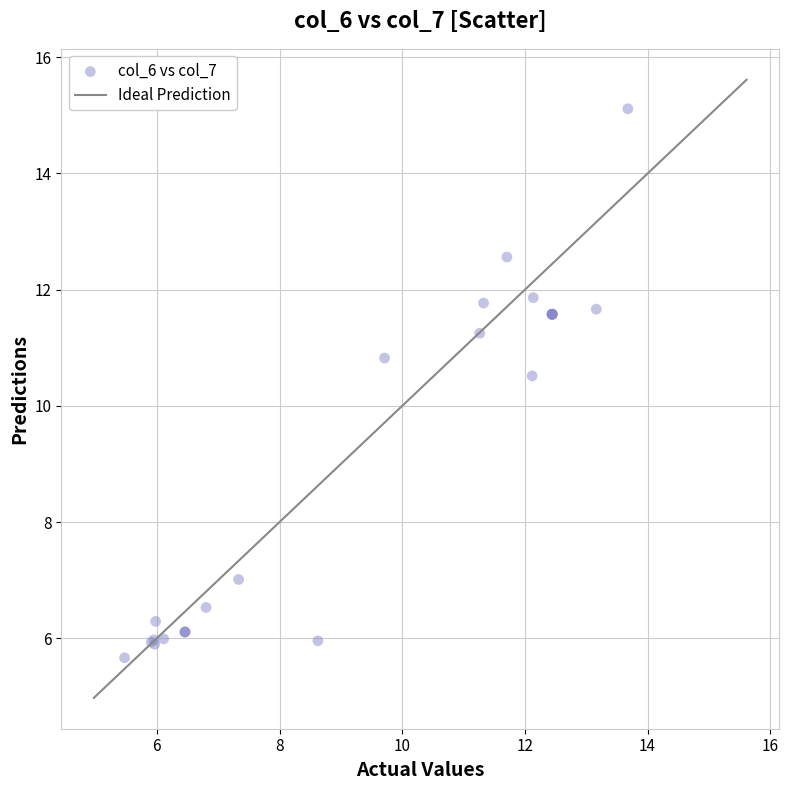

What Y value in the scatter plot is closest to 10?

10.5